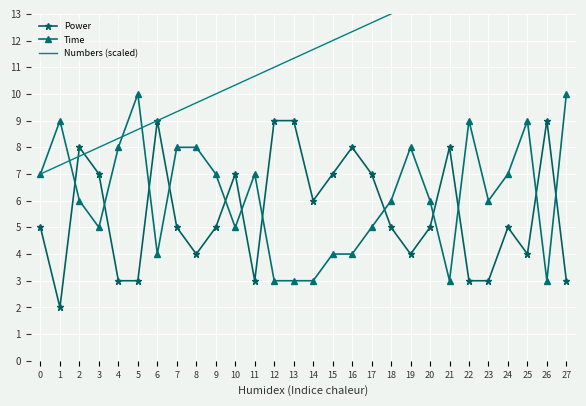

Which series has the widest spread of values?

Numbers (scaled)